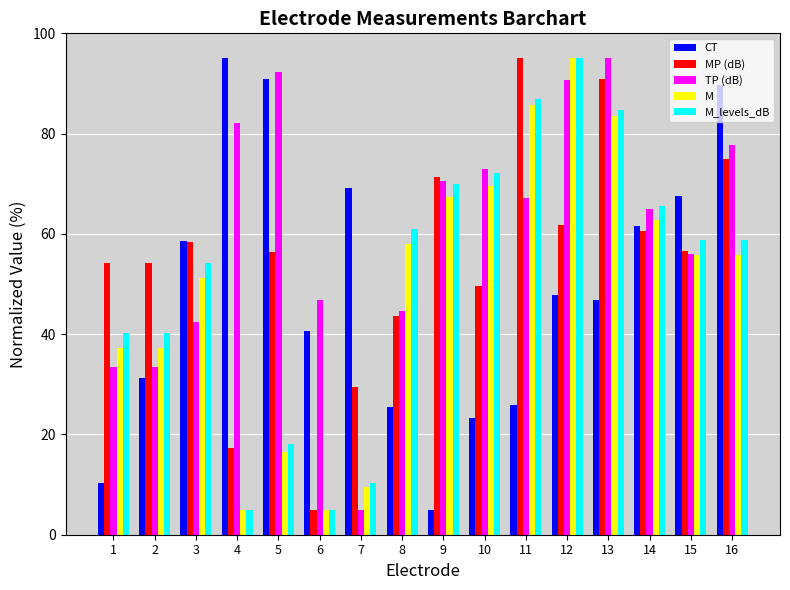

Which series has the largest total across all categories?

TP (dB)